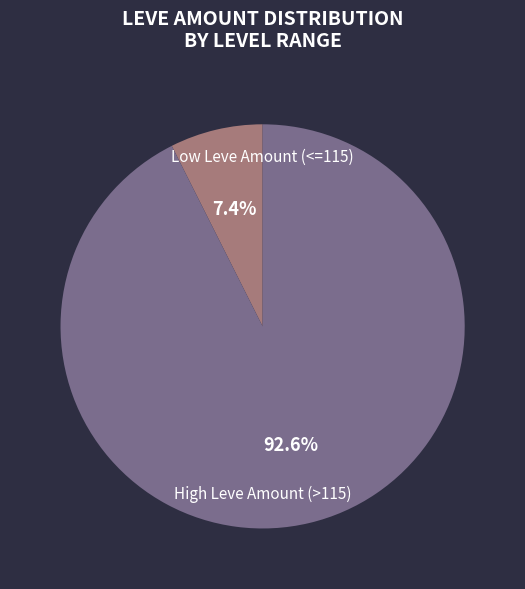

Is the sum of Low Leve Amount (<=115) and High Leve Amount (>115) greater than half?

Yes